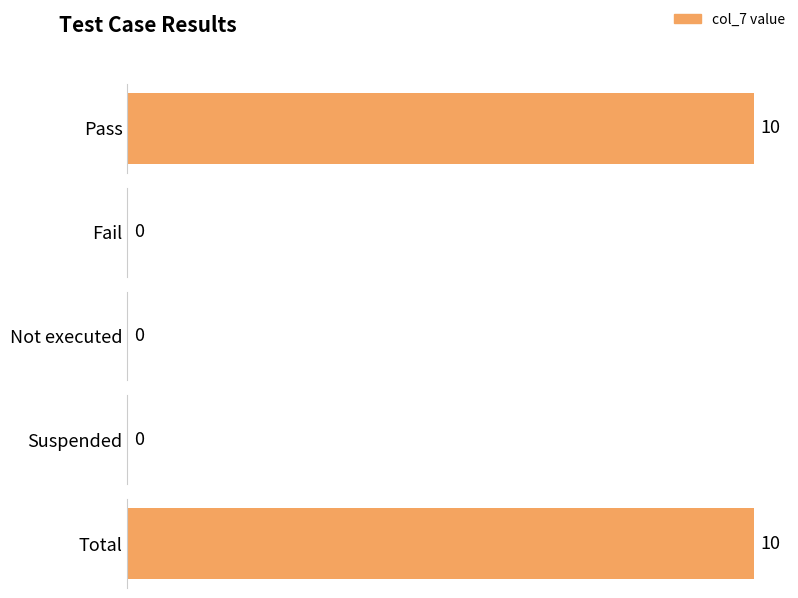

Count the number of values greater than 0.

2